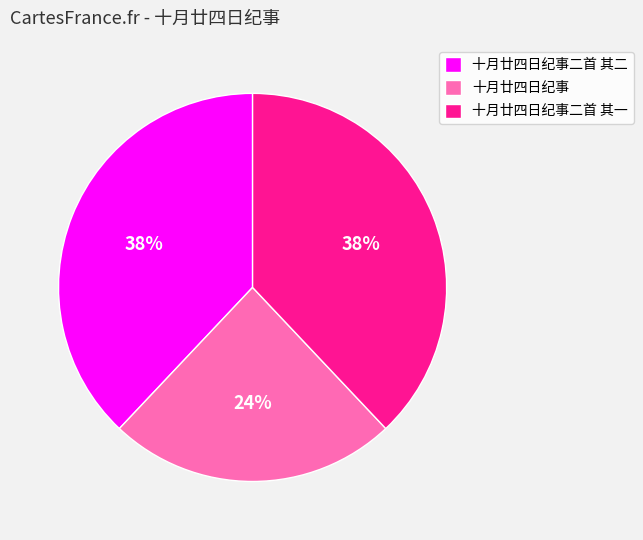

Does 十月廿四日纪事二首 其二 account for over 50% of the chart?

No